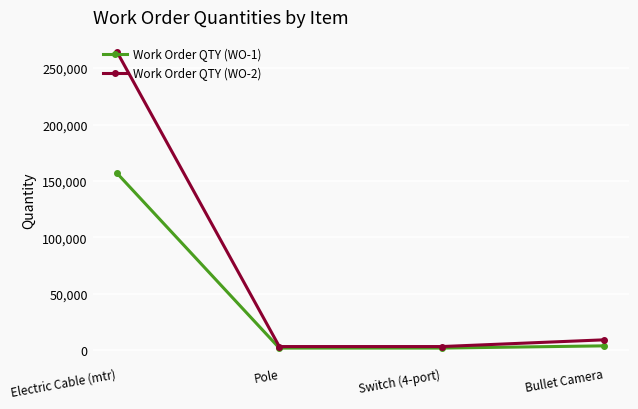

The value of Work Order QTY (WO-2) at Electric Cable (mtr) is 465828. True or false?

False